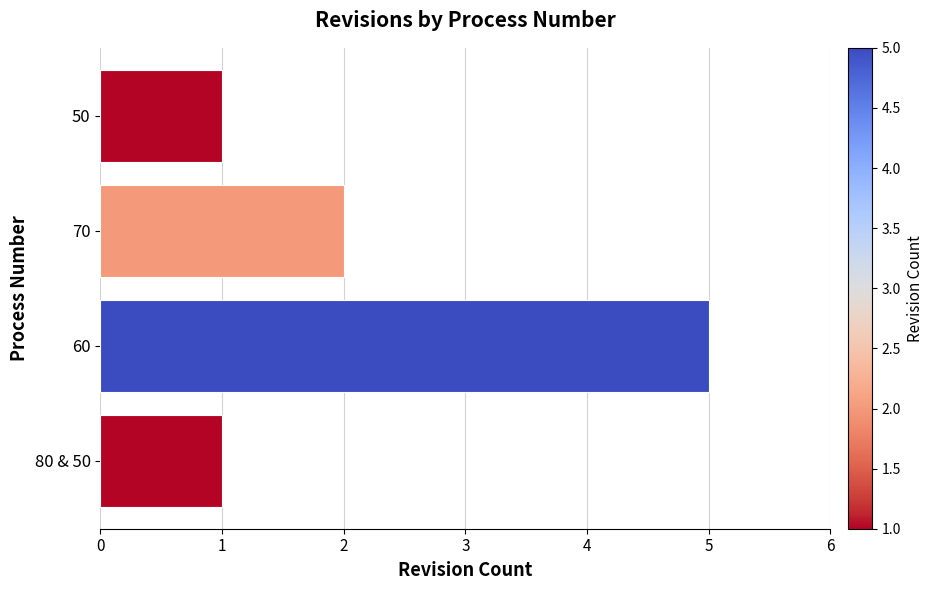

What is the change in value from 60 to 50?

-4